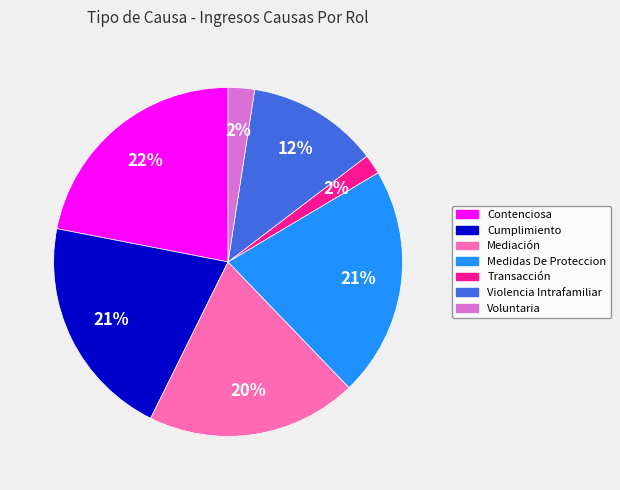

True or false: Mediación accounts for 20% of the total.

True